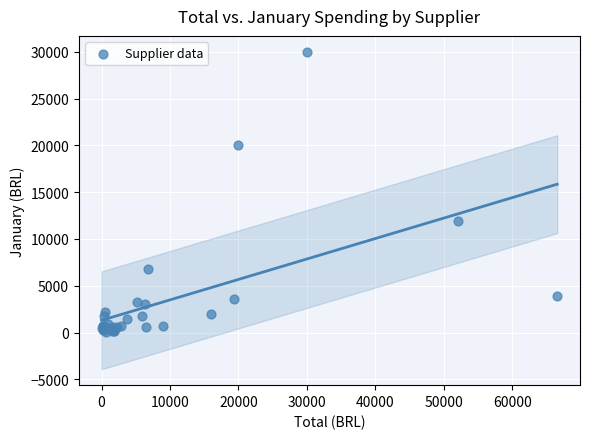

What Y value in the scatter plot is closest to 15002?

11883.9